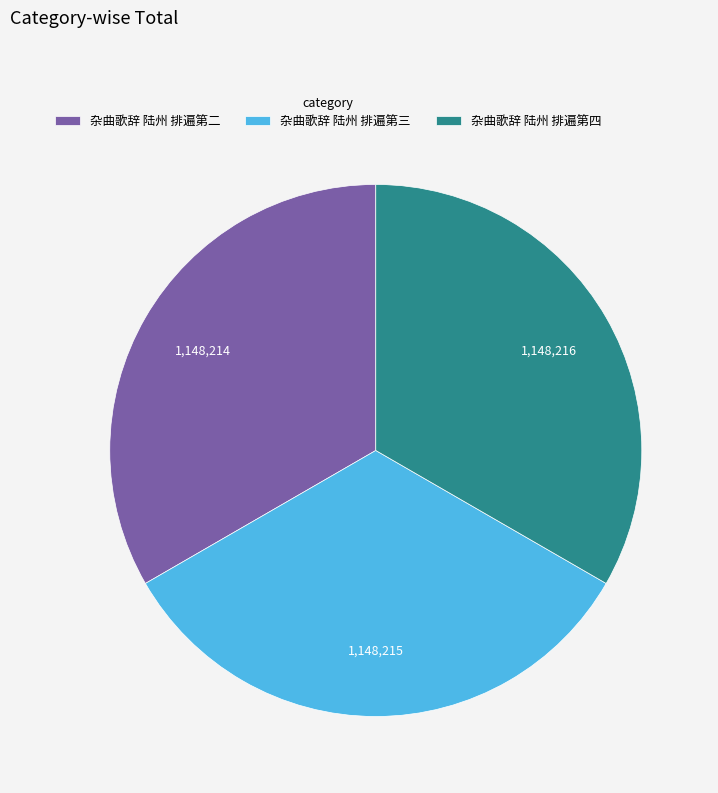

Does any single category account for the majority?

No